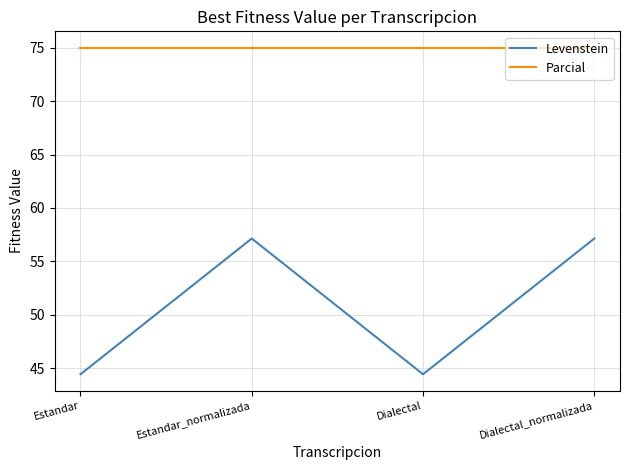

Which series changed the most between Dialectal and Dialectal_normalizada?

Levenstein